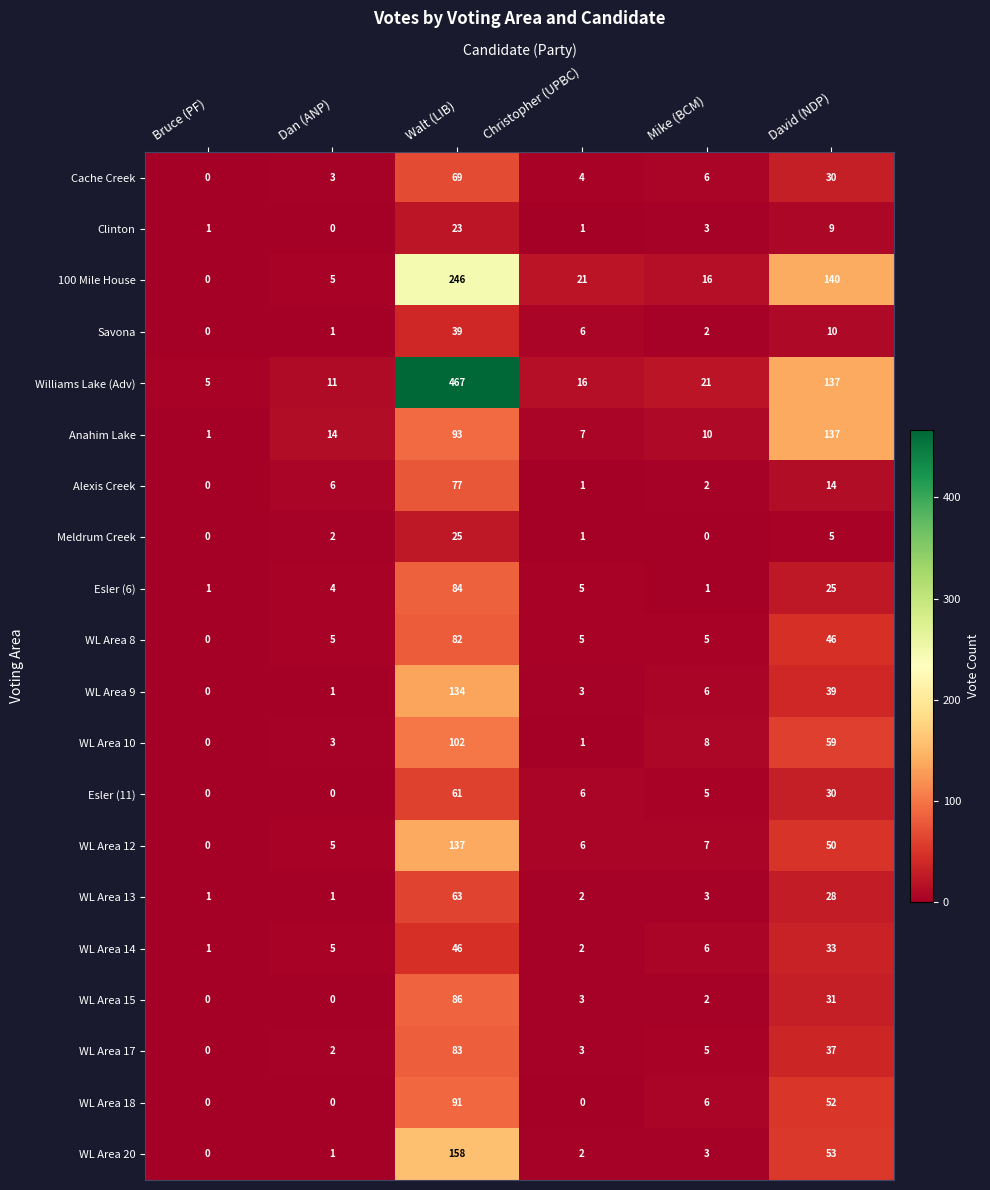

What is the sum of all 100 Mile House values?

428